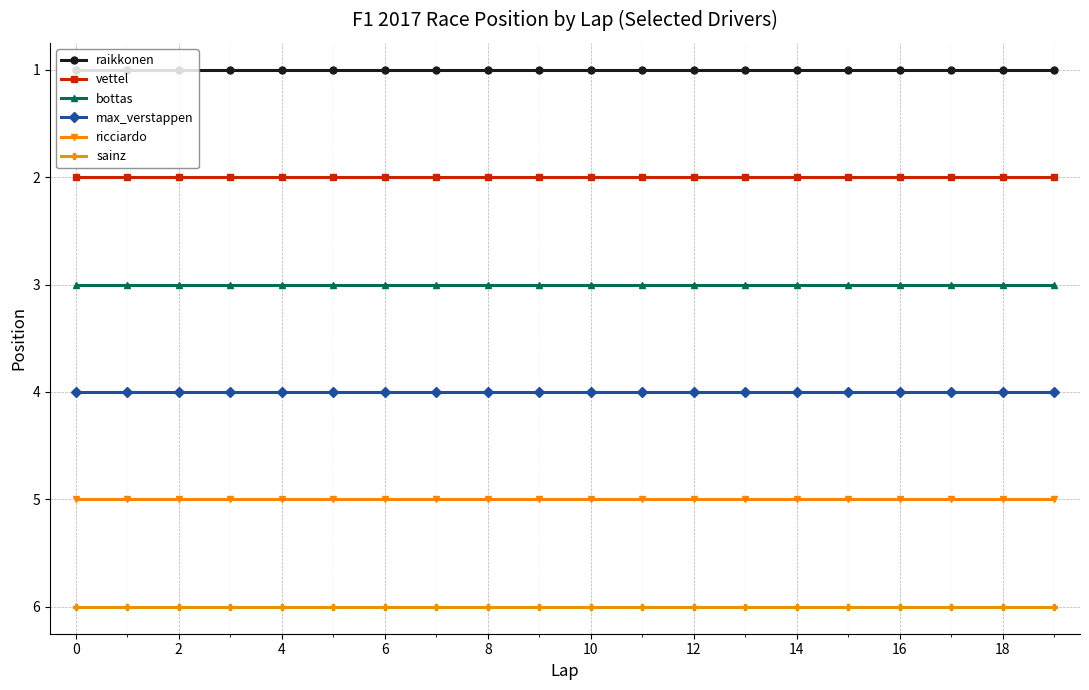

Reading right to left, list all the values displayed in this chart.

raikkonen: 1	1	1	1	1	1	1	1	1	1	1	1	1	1	1	1	1	1	1	1
vettel: 2	2	2	2	2	2	2	2	2	2	2	2	2	2	2	2	2	2	2	2
bottas: 3	3	3	3	3	3	3	3	3	3	3	3	3	3	3	3	3	3	3	3
max_verstappen: 4	4	4	4	4	4	4	4	4	4	4	4	4	4	4	4	4	4	4	4
ricciardo: 5	5	5	5	5	5	5	5	5	5	5	5	5	5	5	5	5	5	5	5
sainz: 6	6	6	6	6	6	6	6	6	6	6	6	6	6	6	6	6	6	6	6